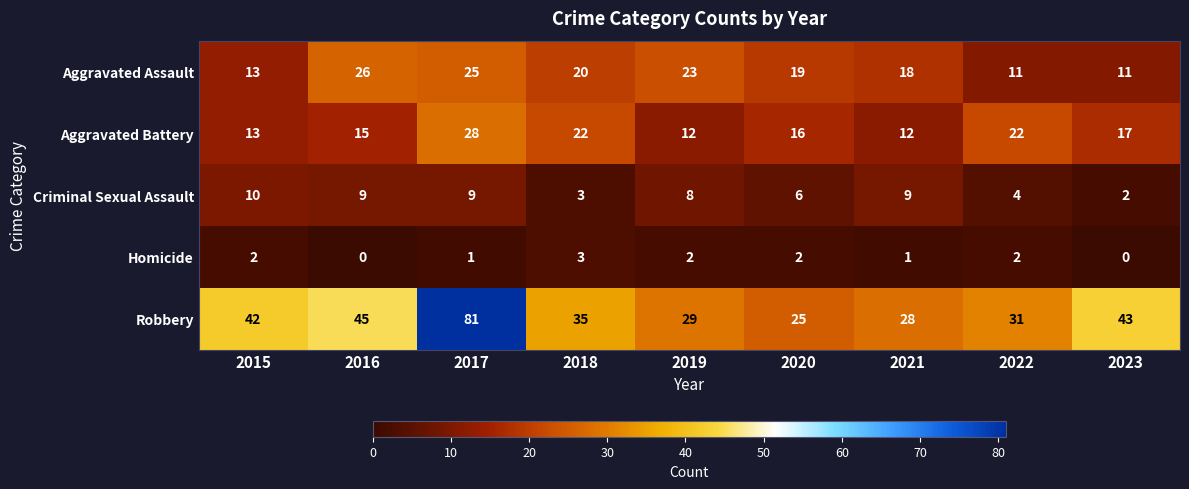

How many distinct data groups are displayed?

5